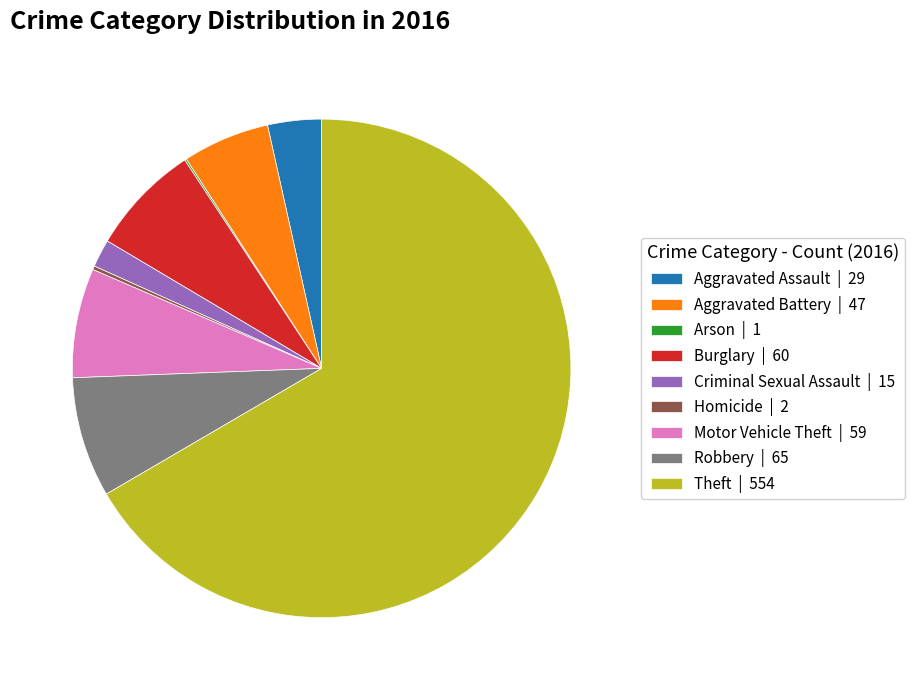

True or false: Theft accounts for 67% of the total.

True